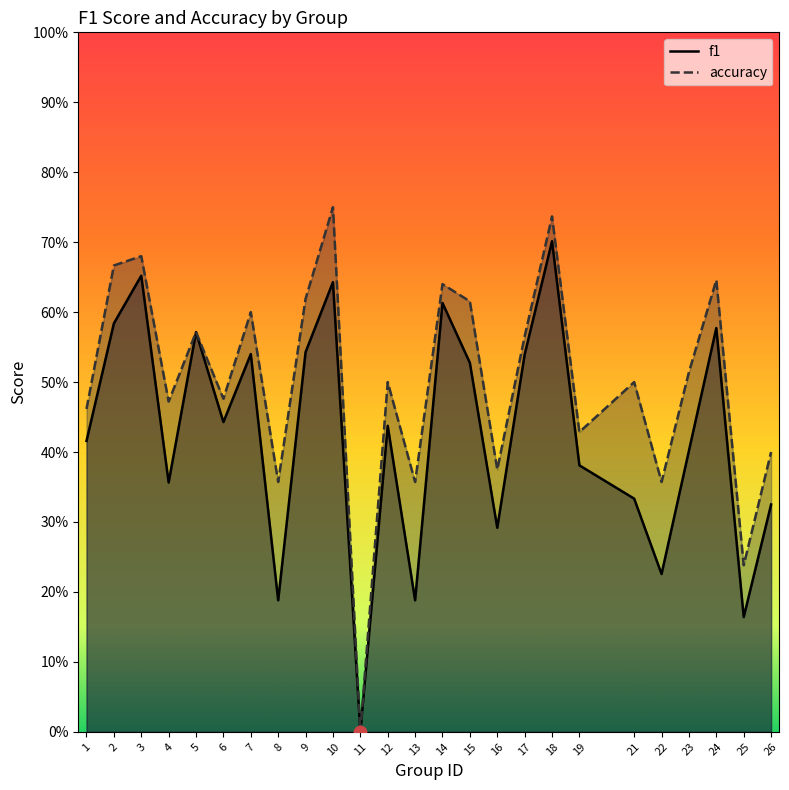

At how many categories does at least one series exceed 0?

24